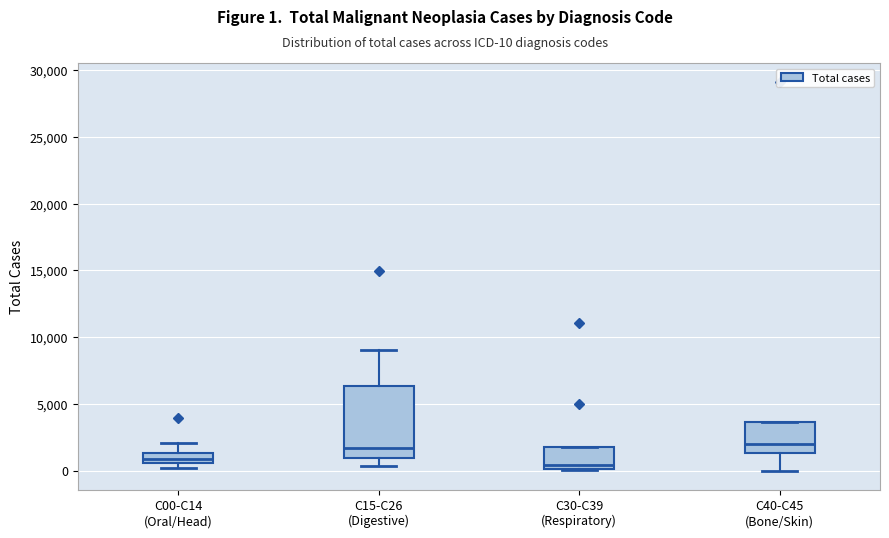

Which box has the lowest median line?

C30-C39 (Respiratory)